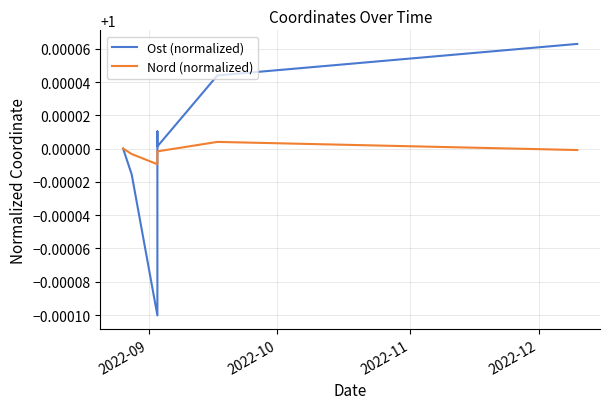

After their last crossing, which series has the higher values: Nord (normalized) or Ost (normalized)?

Ost (normalized)